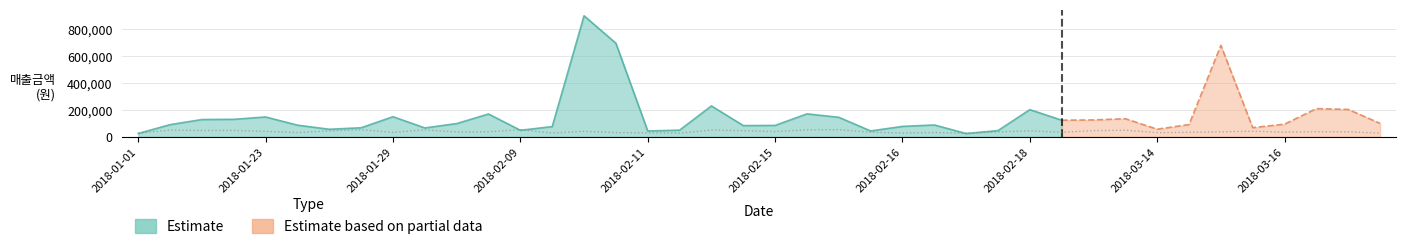

How many points are lower than both their immediate neighbors (excluding endpoints)?

12